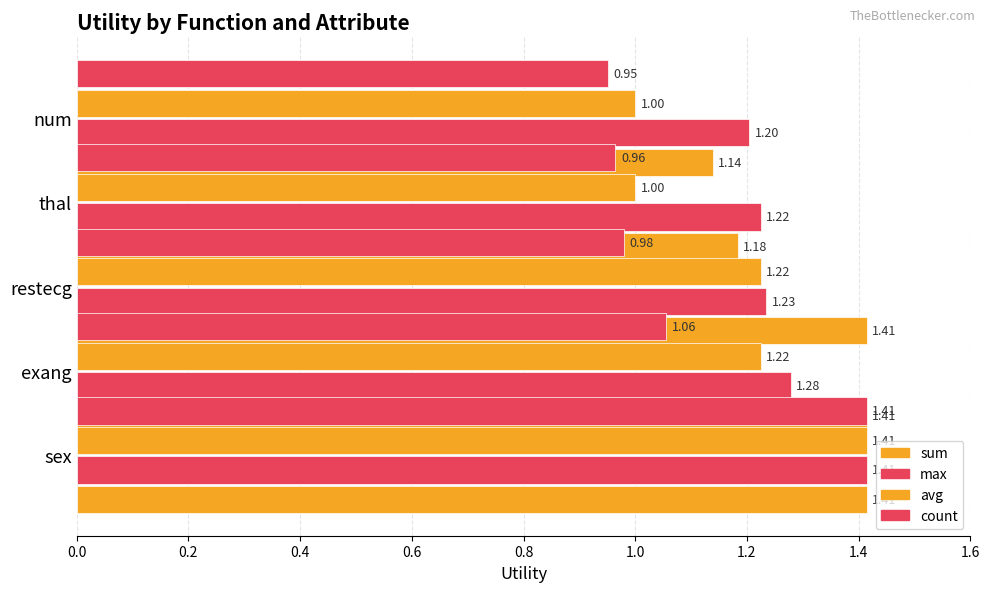

How many distinct data groups are displayed?

4